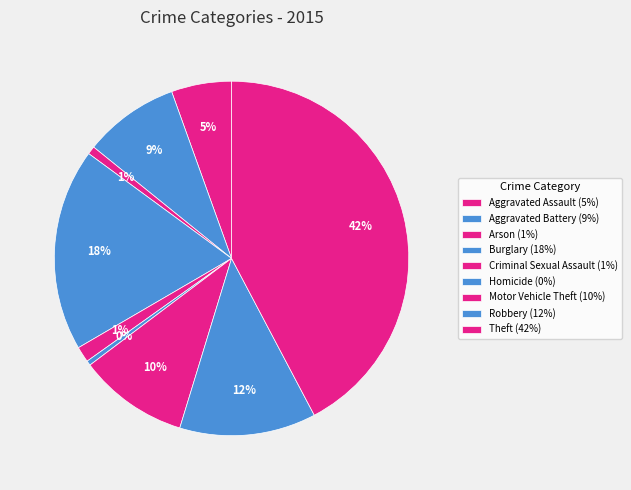

Count the number of slices in the pie.

9